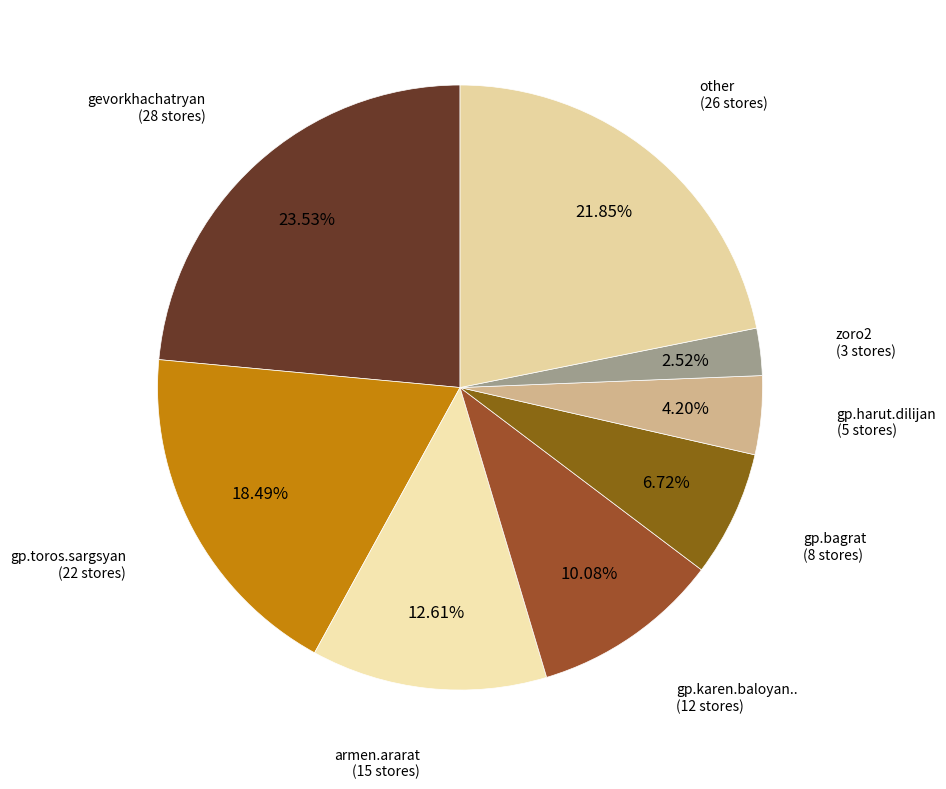

How many segments does this pie chart have?

8